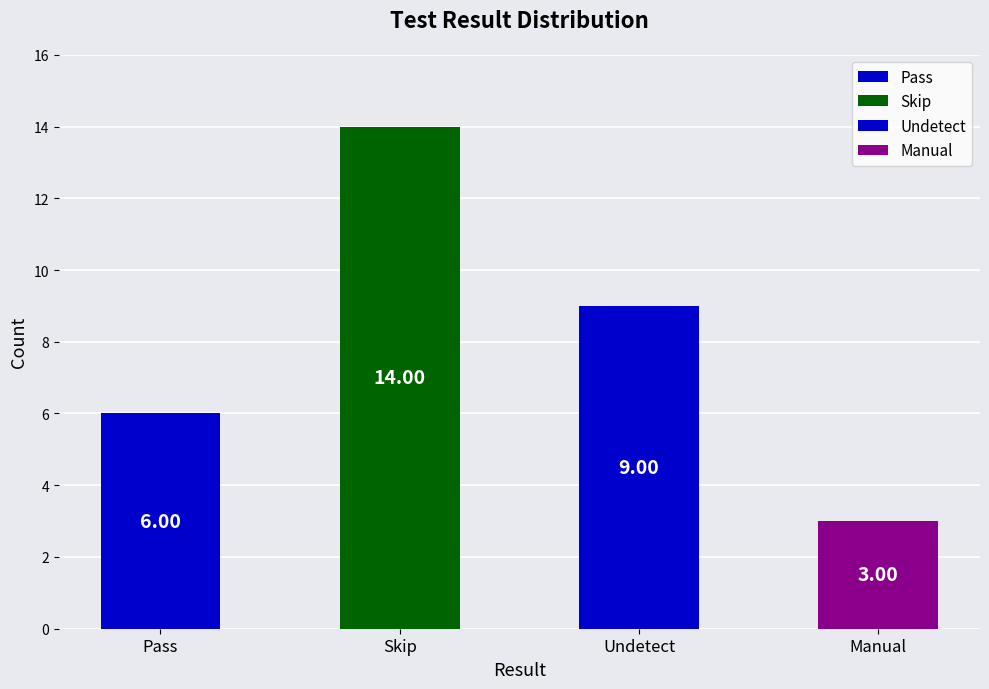

Reading left to right, transcribe all the data shown in this chart.

Pass=6	Skip=14	Undetect=9	Manual=3